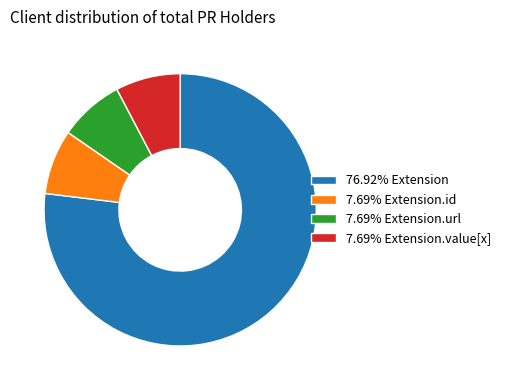

Combined, do 7.69% Extension.url and 7.69% Extension.value[x] account for over 50%?

No